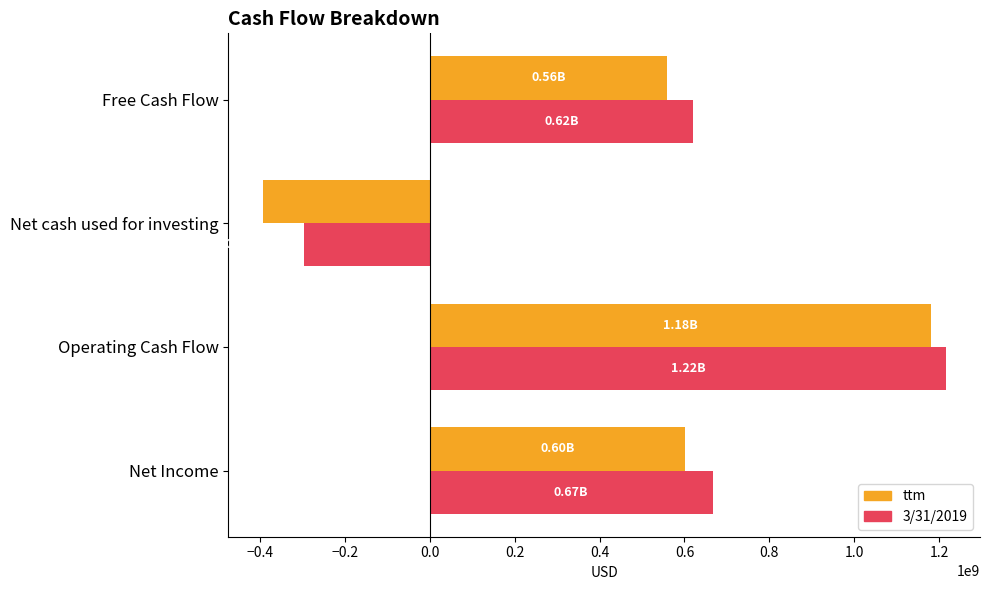

At which category is the sum across all series the highest?

Operating Cash Flow